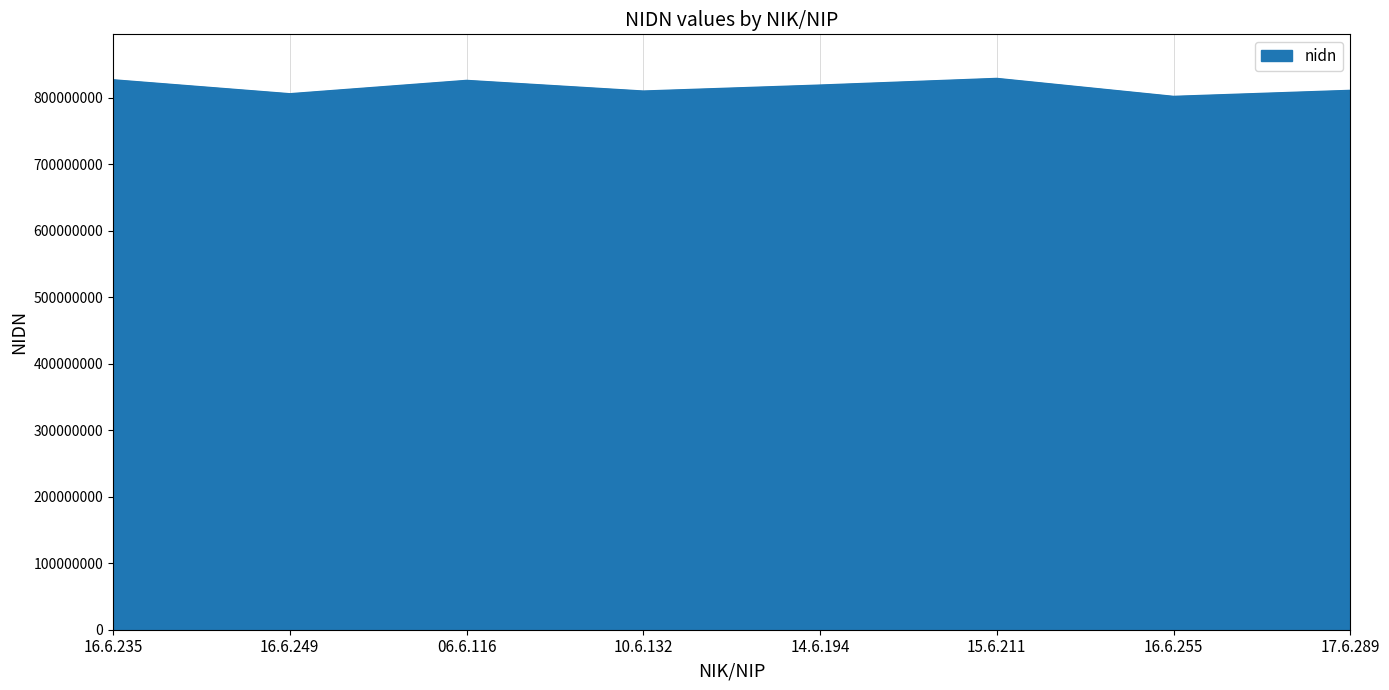

How many interior local valleys (lower than both neighbors) does the data have?

3